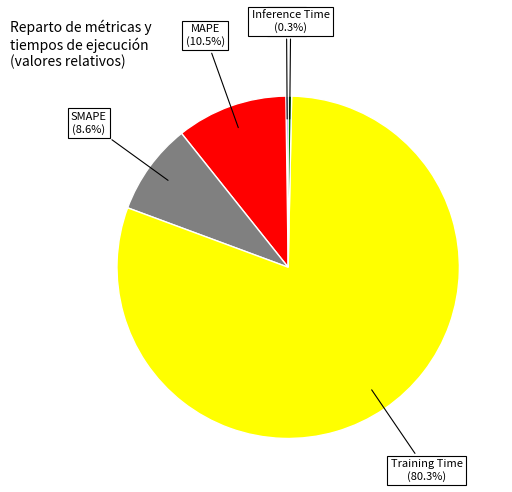

Between MAPE and Training Time, which is larger?

Training Time